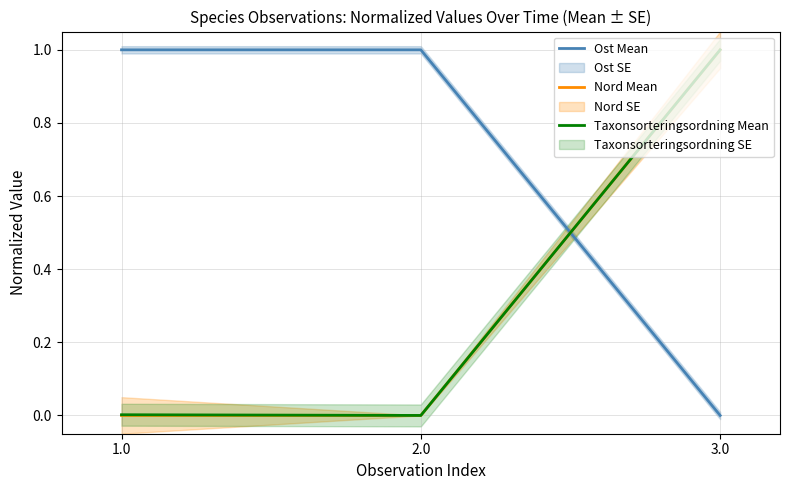

Which series has the largest total across all categories?

Ost Mean